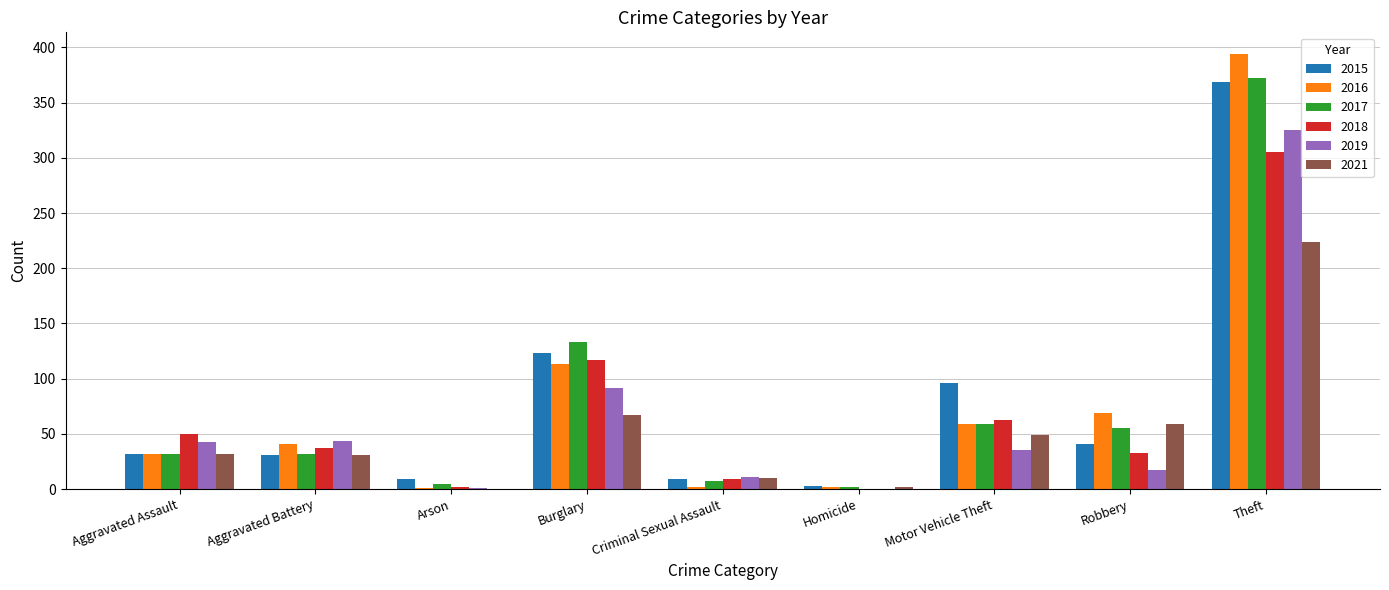

Between Criminal Sexual Assault and Robbery, which series saw the biggest shift?

2016